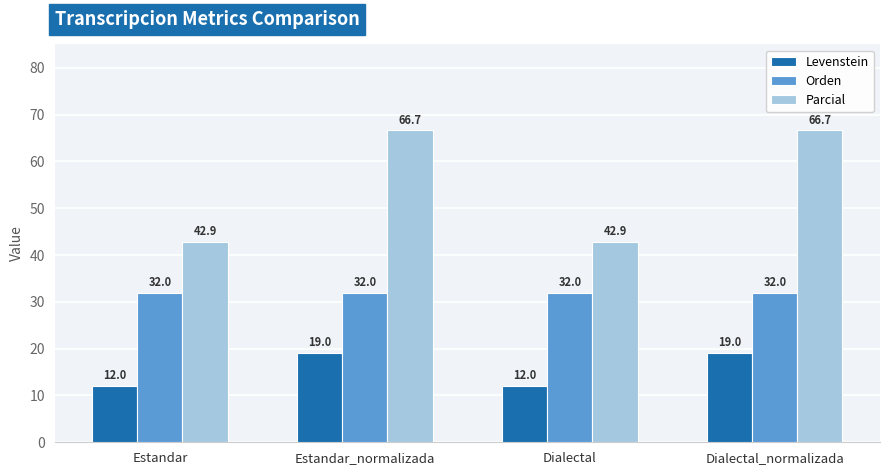

How many bars are there in each group?

3